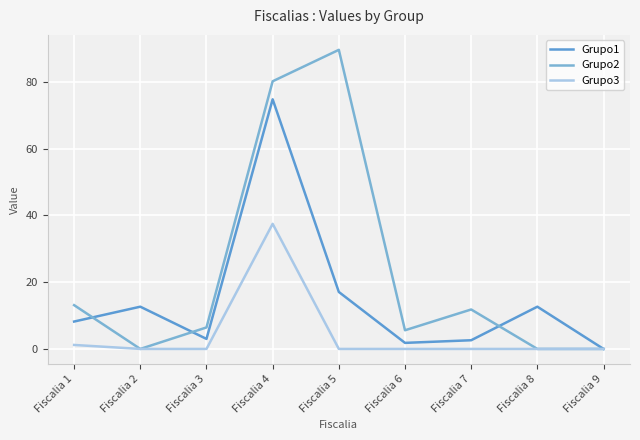

What is the sum of the Grupo1 values at Fiscalia 7 and Fiscalia 9?

2.6